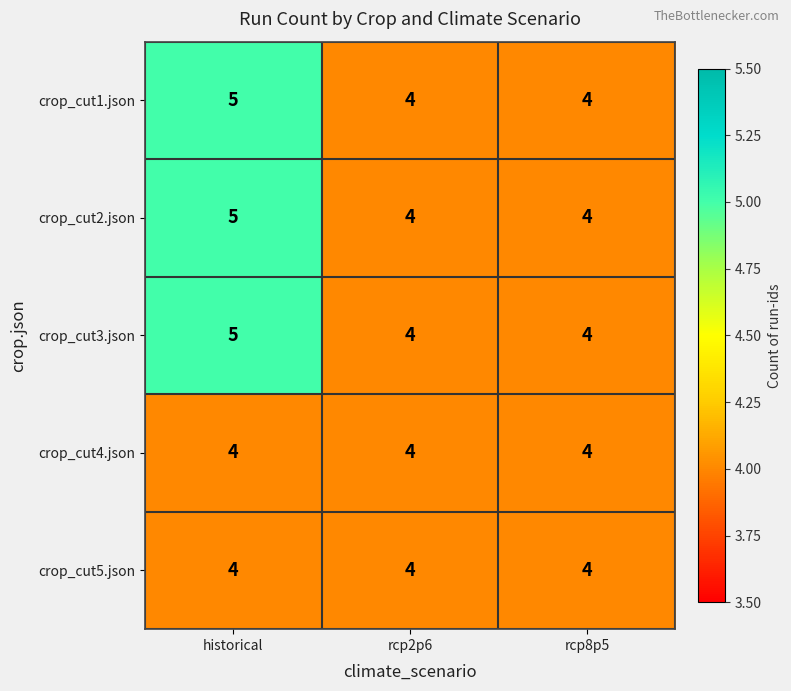

What value does the crop_cut3.json series have at historical?

5